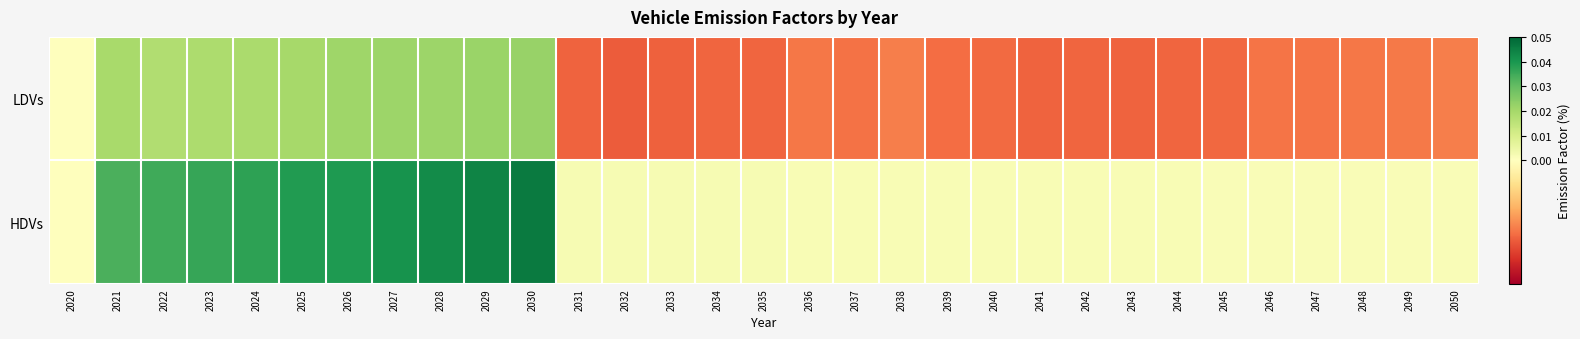

List the series in order of their overall mean, lowest first.

LDVs, HDVs